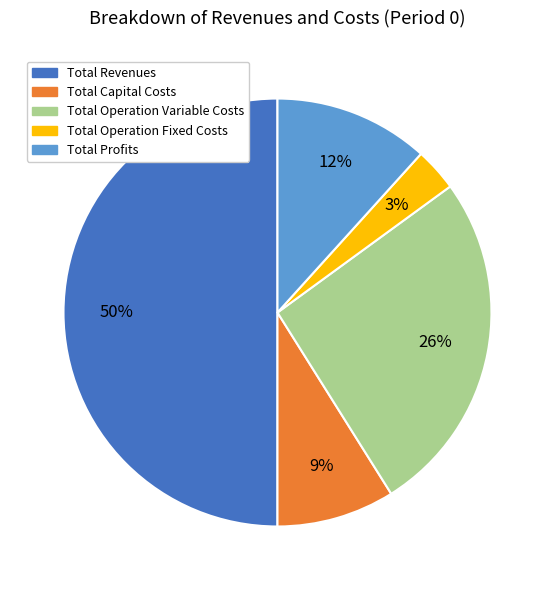

To the nearest percent, what portion does Total Capital Costs represent?

9%